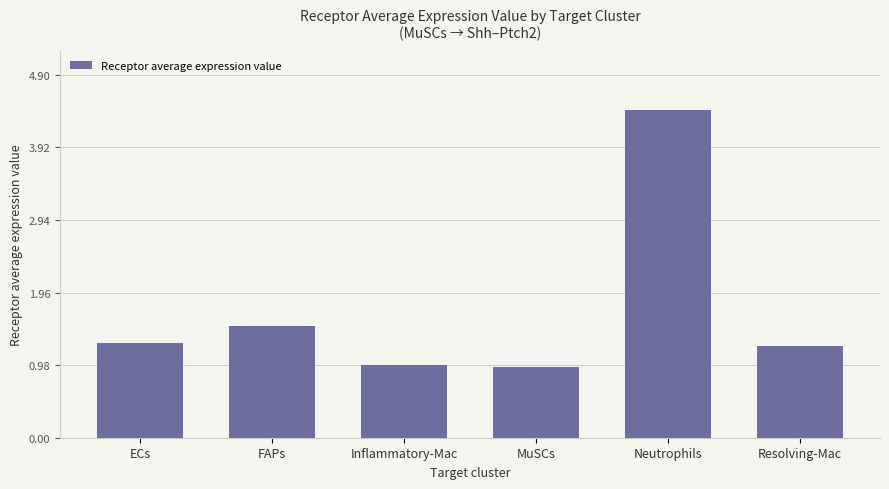

What is the minimum value shown in the chart?

0.9